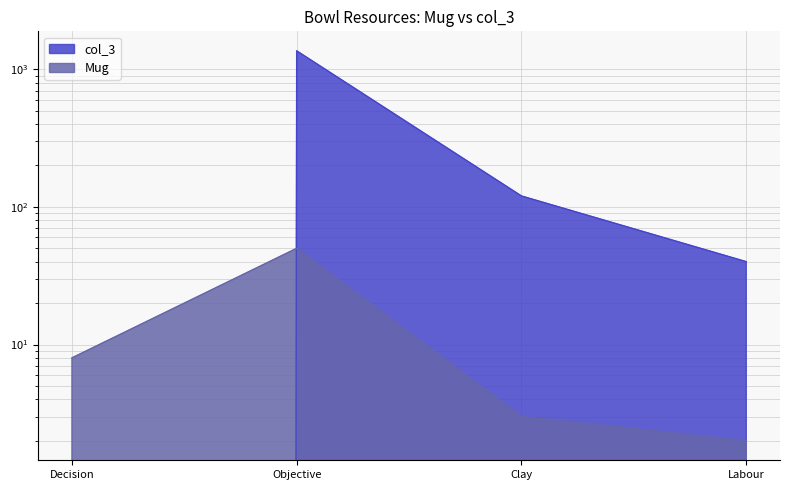

Reading left to right, what are all the values shown in this chart?

Mug: 8	50	3	2
col_3: 0	1360	120	40